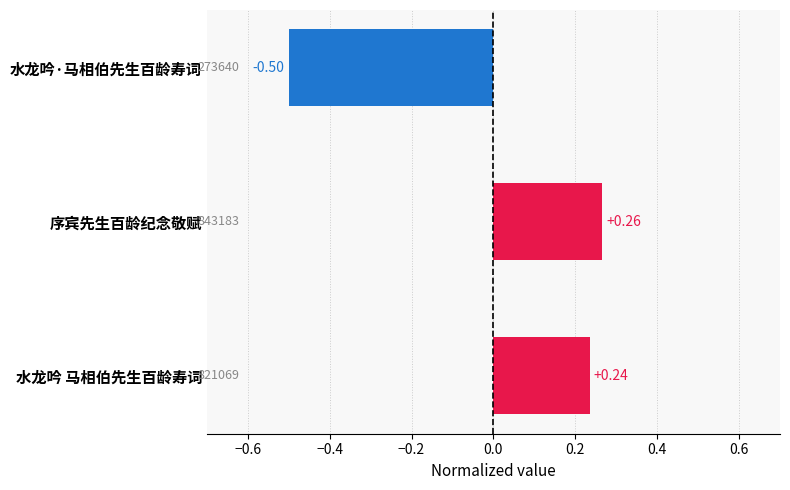

List the labels in order of value, smallest first.

水龙吟·马相伯先生百龄寿词, 水龙吟 马相伯先生百龄寿词, 序宾先生百龄纪念敬赋